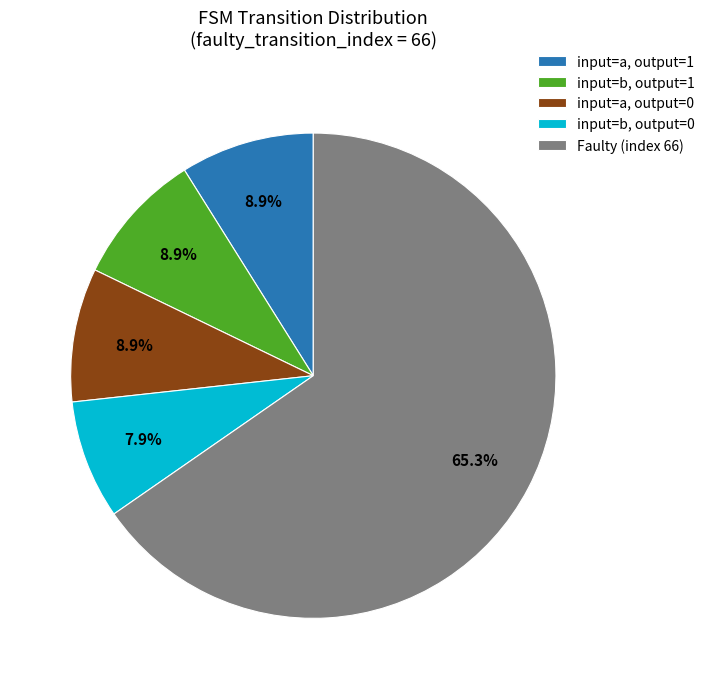

How many slices are in this pie chart?

5